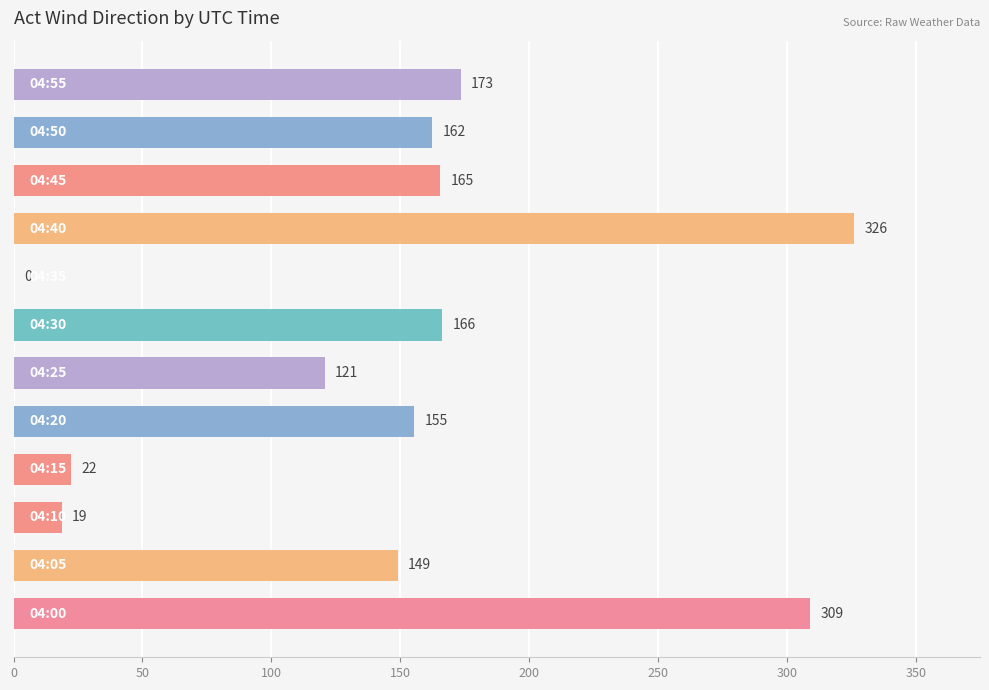

What is the greatest value displayed?

325.9